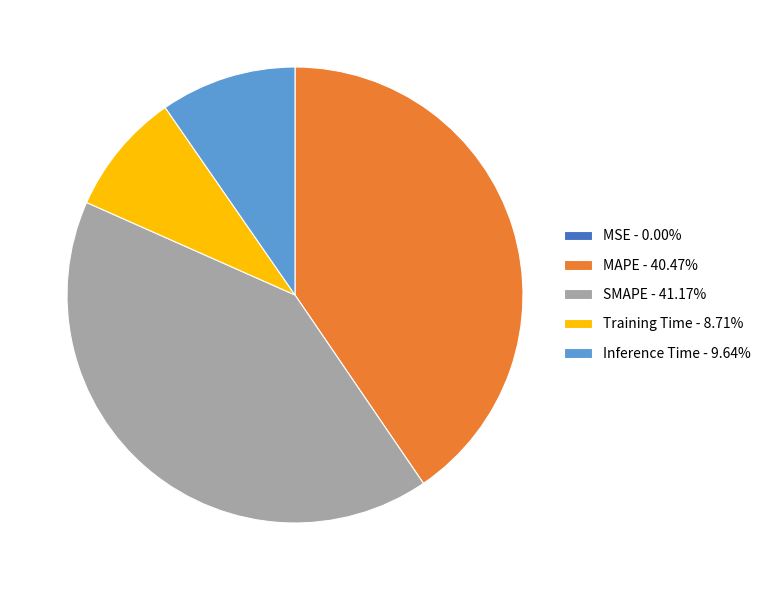

Is there any slice that represents more than half of the pie?

No